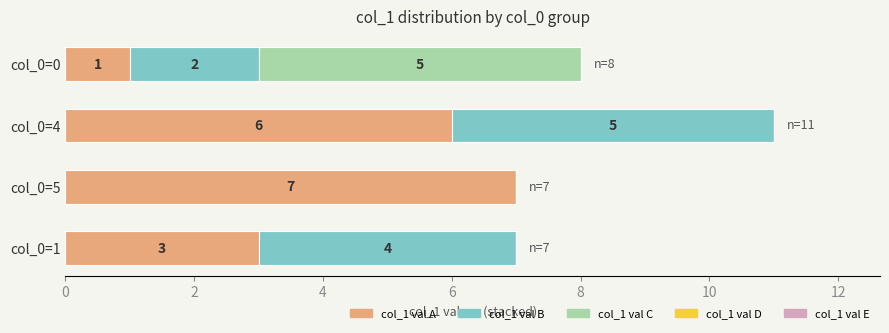

What is the sum of the col_1 val A values at col_0=4 and col_0=5?

13